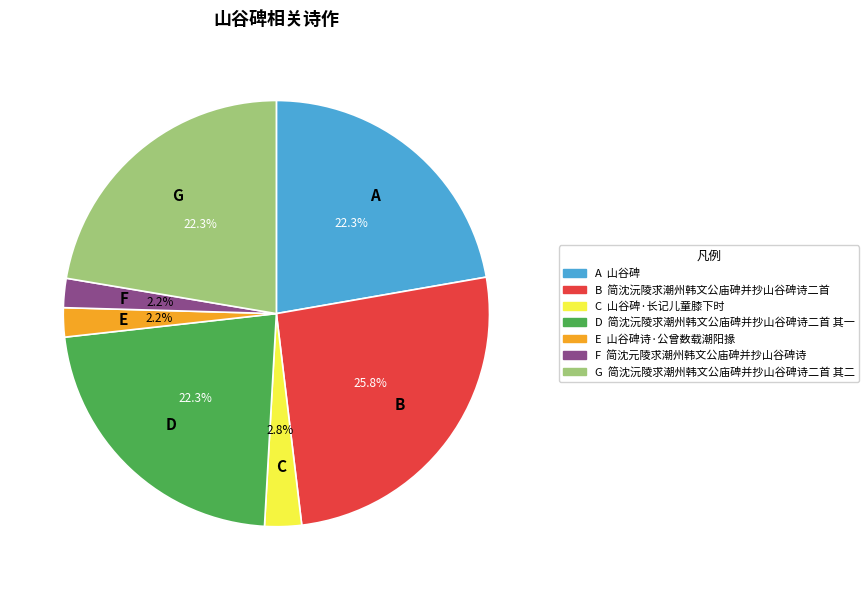

Is the sum of F and B greater than half?

No